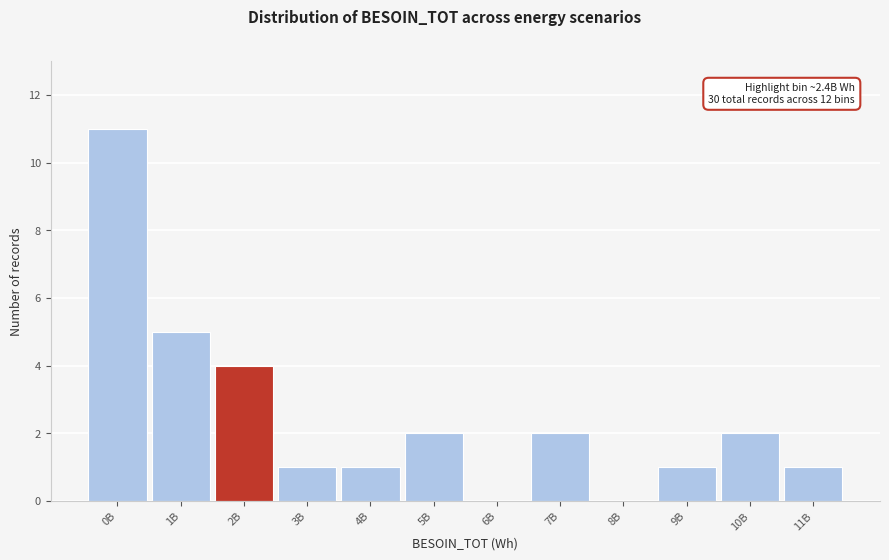

Reading right to left, extract all data points from this chart.

11B=1	10B=2	9B=1	8B=0	7B=2	6B=0	5B=2	4B=1	3B=1	2B=4	1B=5	0B=11